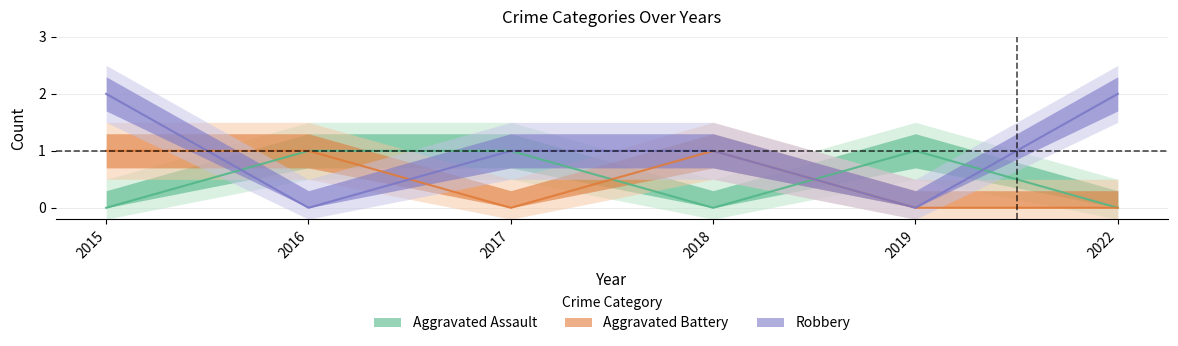

Reading right to left, transcribe all the data shown in this chart.

Aggravated Assault: 0	1	0	1	1	0
Aggravated Battery: 0	0	1	0	1	1
Robbery: 2	0	1	1	0	2